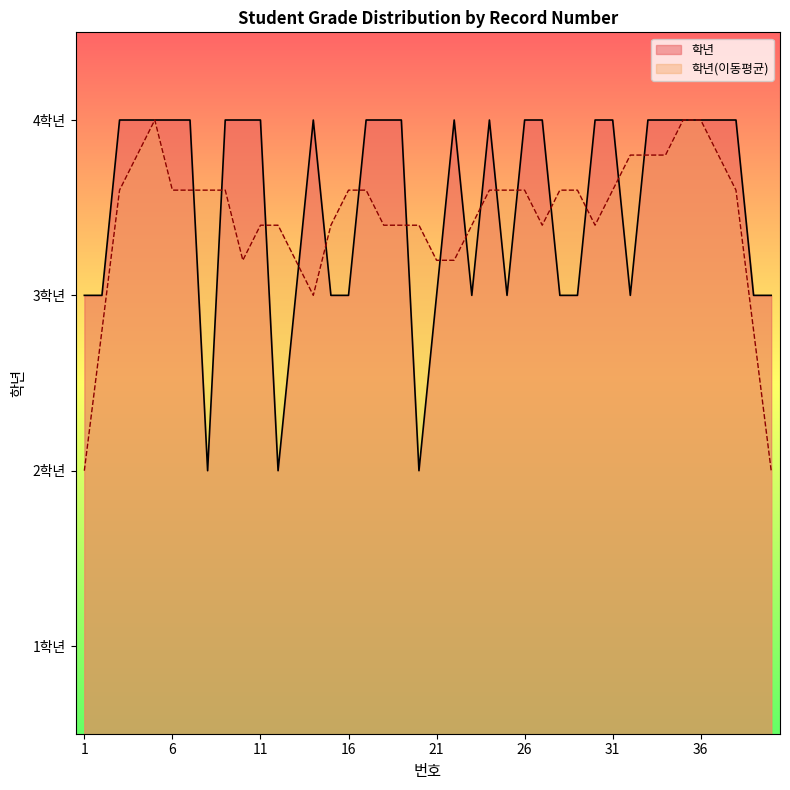

List the labels in order of value, smallest first.

8, 12, 20, 1, 2, 13, 15, 16, 21, 23, 25, 28, 29, 32, 39, 40, 3, 4, 5, 6, 7, 9, 10, 11, 14, 17, 18, 19, 22, 24, 26, 27, 30, 31, 33, 34, 35, 36, 37, 38